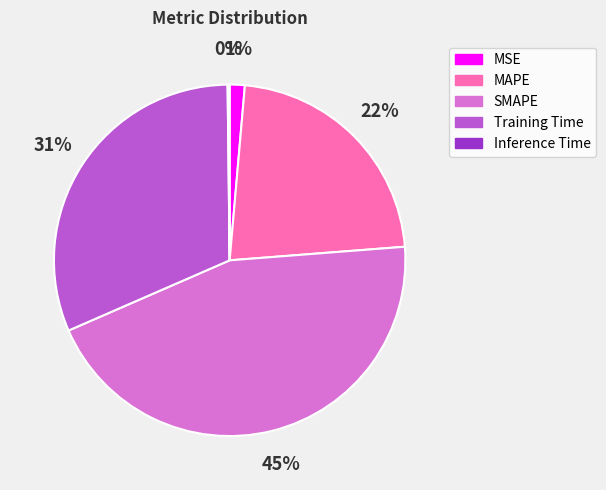

To the nearest percent, what is the difference between the largest and smallest slice percentages?

45%